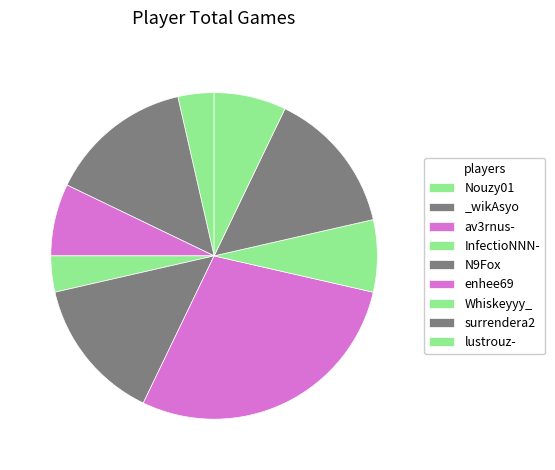

What percentage is NOT represented by _wikAsyo?

85.7%